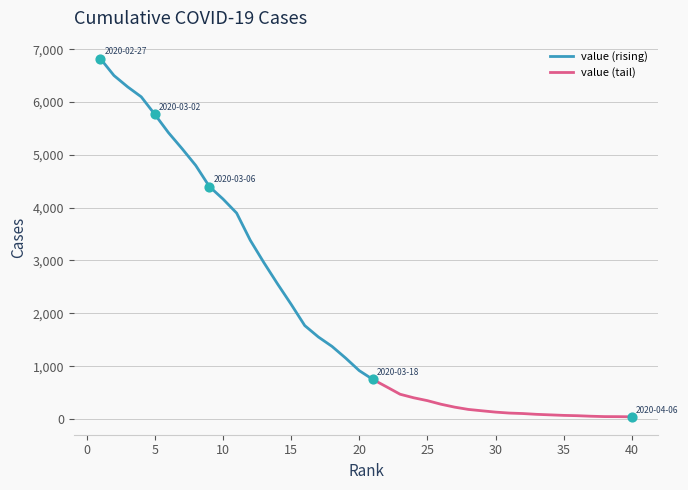

What is the ratio of the value at 2020-03-28 to the value at 2020-03-26?

1.2